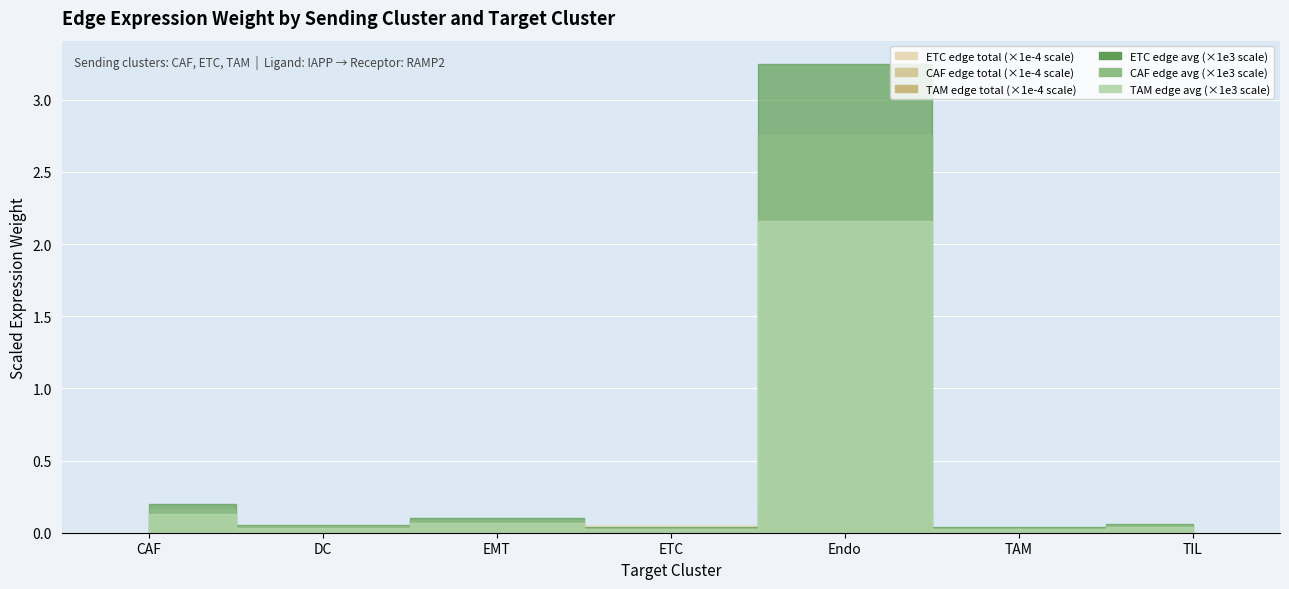

Reading left to right, list all the values displayed in this chart.

CAF_edge_avg: CAF=0.0	DC=0.0	EMT=0.0	ETC=0.0	Endo=0.0	TAM=0.0	TIL=0.0
ETC_edge_avg: CAF=0.0	DC=0.0	EMT=0.0	ETC=0.0	Endo=0.0	TAM=0.0	TIL=0.0
TAM_edge_avg: CAF=0.0	DC=0.0	EMT=0.0	ETC=0.0	Endo=0.0	TAM=0.0	TIL=0.0
CAF_edge_total: CAF=510.3	DC=16.1	EMT=153.8	ETC=215.6	Endo=666.3	TAM=62.8	TIL=15.3
ETC_edge_total: CAF=1240.7	DC=39.1	EMT=374.0	ETC=524.3	Endo=1620.1	TAM=152.8	TIL=37.2
TAM_edge_total: CAF=257.7	DC=8.1	EMT=77.7	ETC=108.9	Endo=336.5	TAM=31.7	TIL=7.7